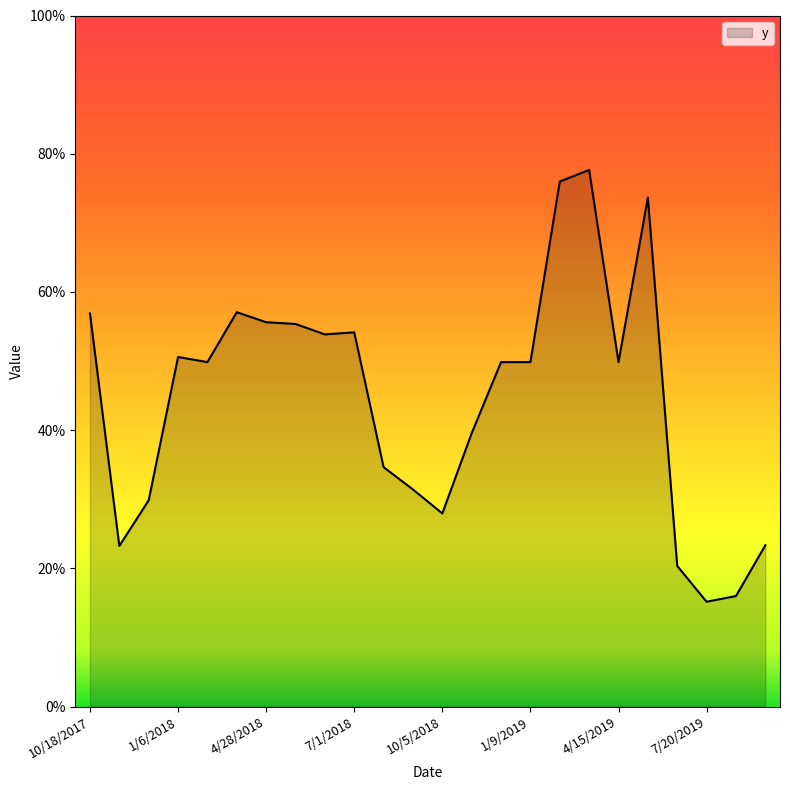

Reading left to right, list all the values displayed in this chart.

0.6	0.2	0.3	0.5	0.5	0.6	0.6	0.6	0.5	0.5	0.3	0.3	0.3	0.4	0.5	0.5	0.8	0.8	0.5	0.7	0.2	0.2	0.2	0.2